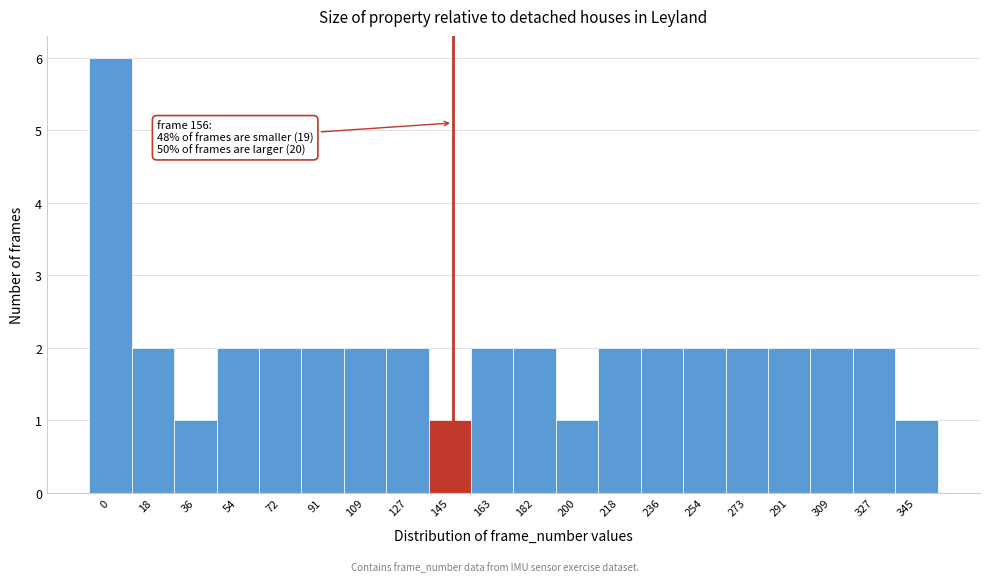

Reading left to right, what are all the values shown in this chart?

0=6	18=2	36=1	54=2	72=2	91=2	109=2	127=2	145=1	163=2	182=2	200=1	218=2	236=2	254=2	273=2	291=2	309=2	327=2	345=1